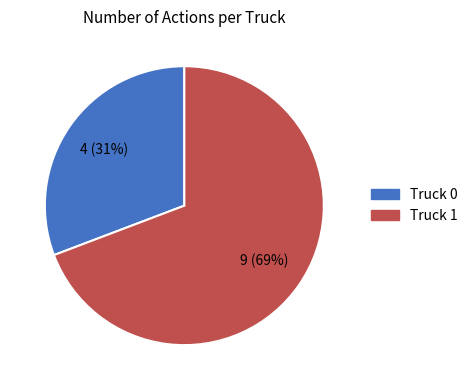

Do Truck 1 and Truck 0 together represent more than half of the pie?

Yes